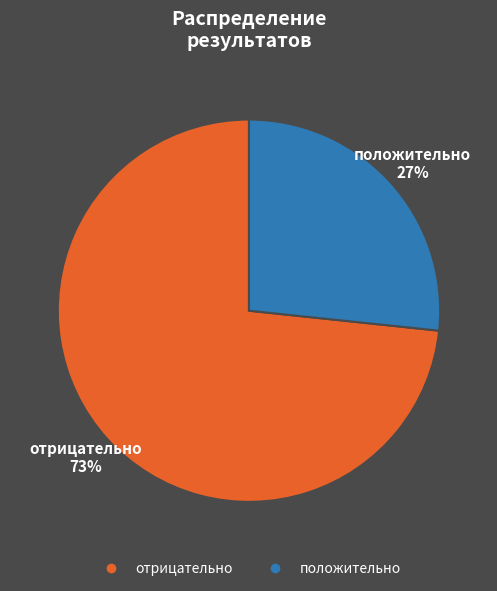

To the nearest percent, what percentage of the pie is отрицательно?

73%